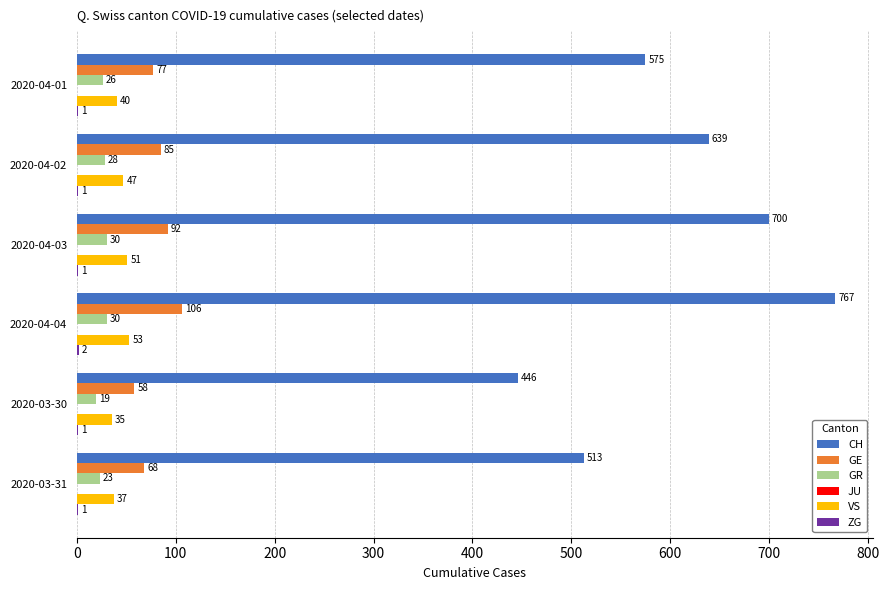

What is the total value across all series at 2020-03-30?

559